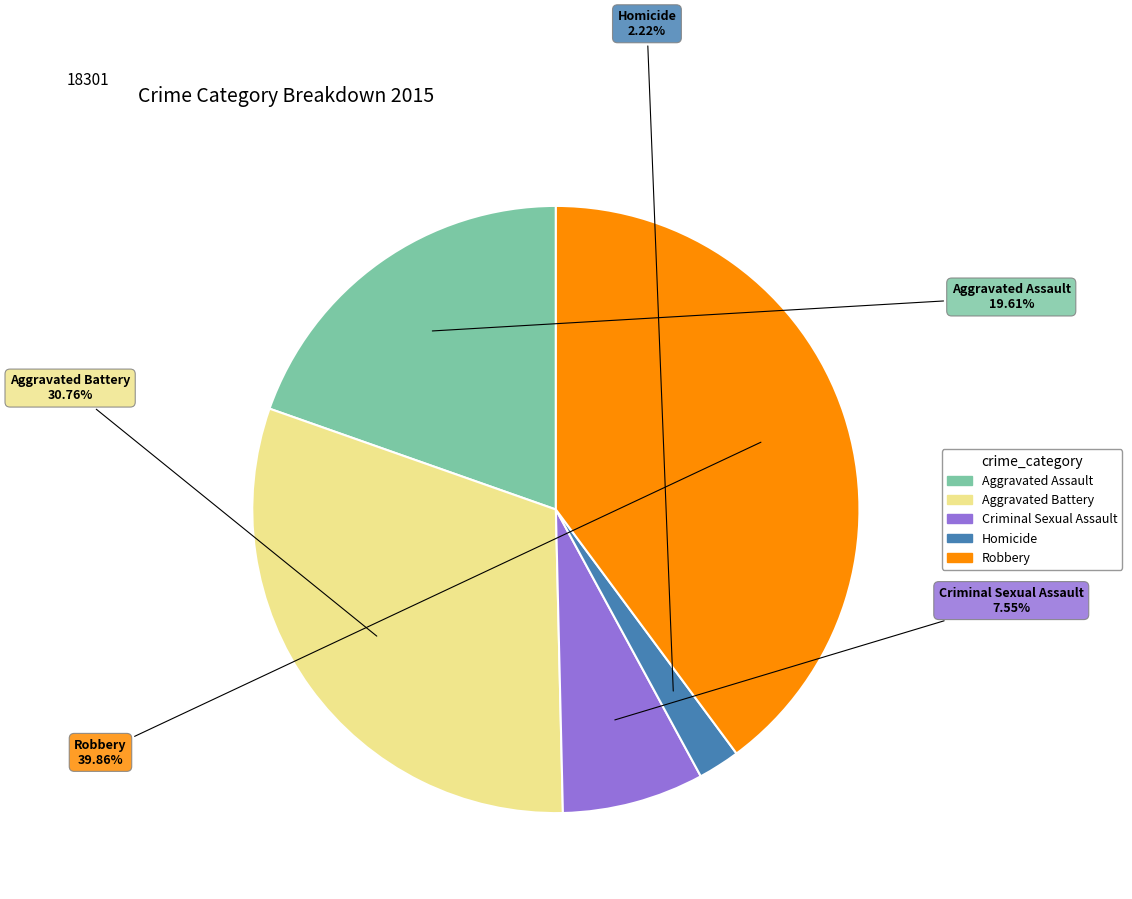

What is the largest slice in the pie chart?

Robbery